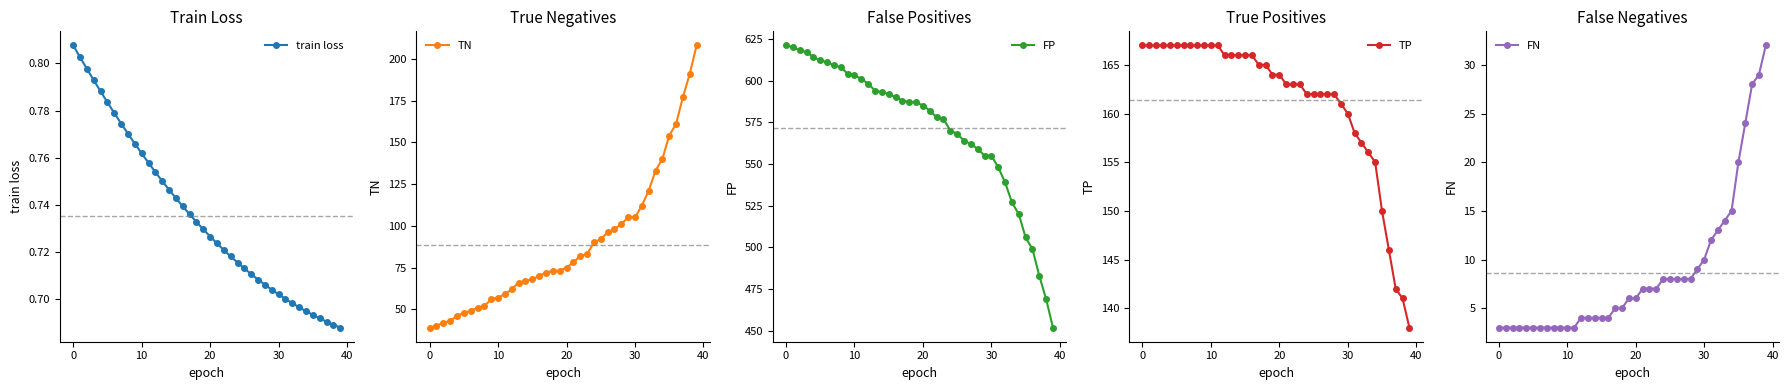

What is the difference between the maximum and second lowest values in the FN series?

29